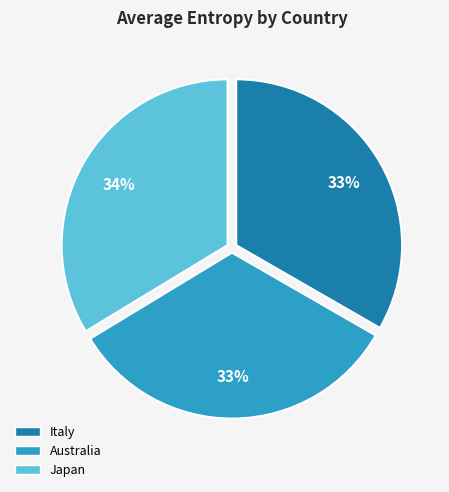

Do Italy and Australia together represent more than half of the pie?

Yes